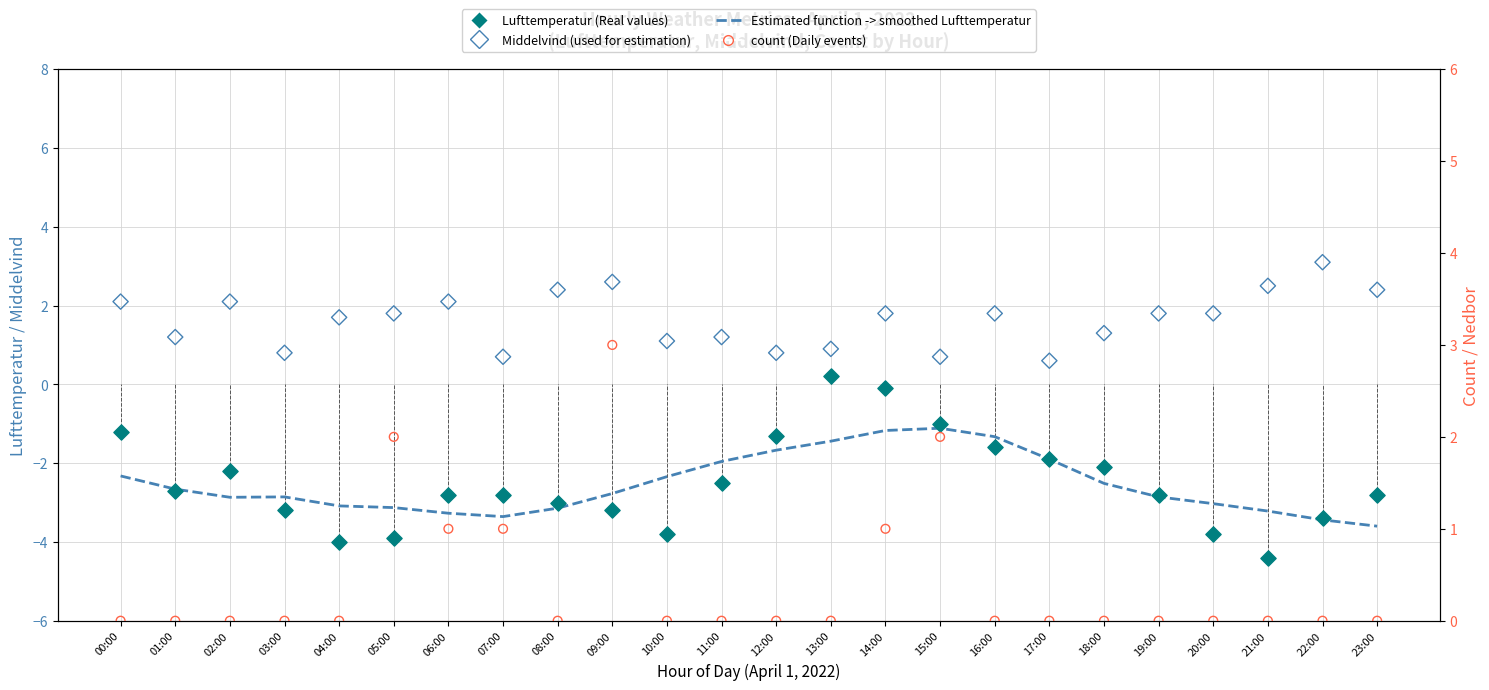

Which series has the largest total across all categories?

Middelvind (used for estimation)